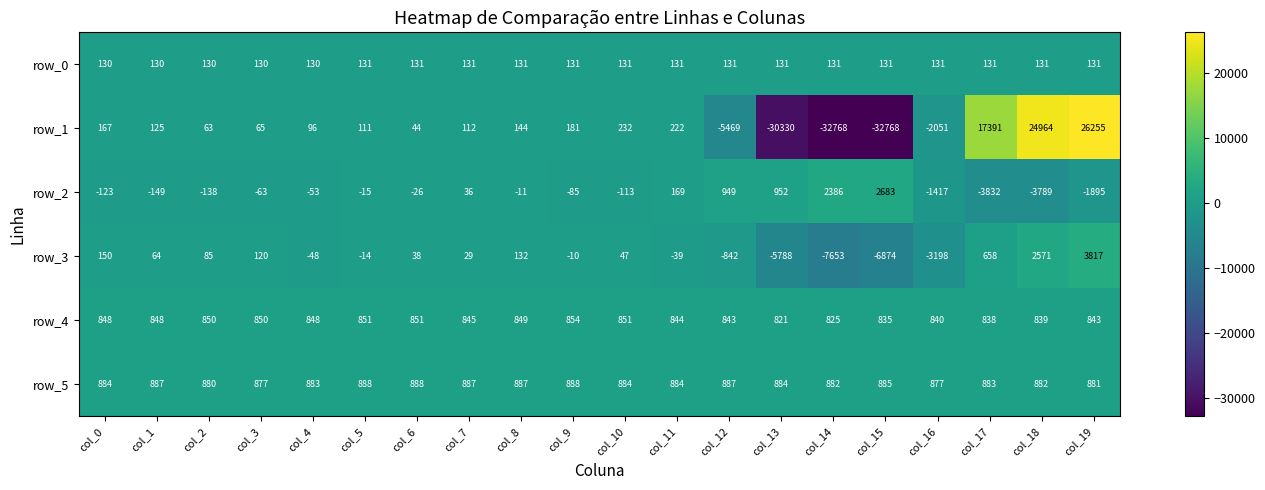

What is the difference between the second highest and second lowest values in the row_0 series?

1